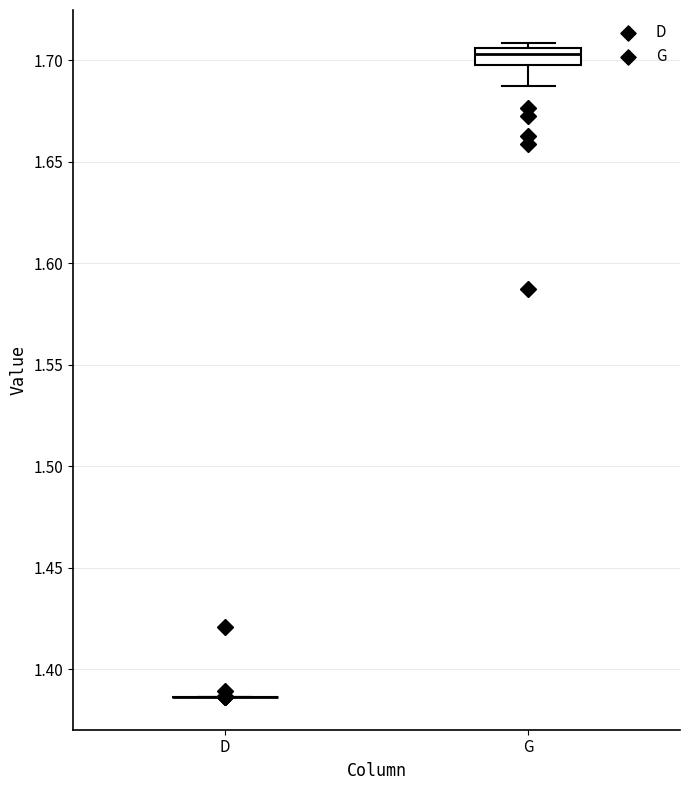

Which box is the tallest, from its lower edge to its upper edge?

G